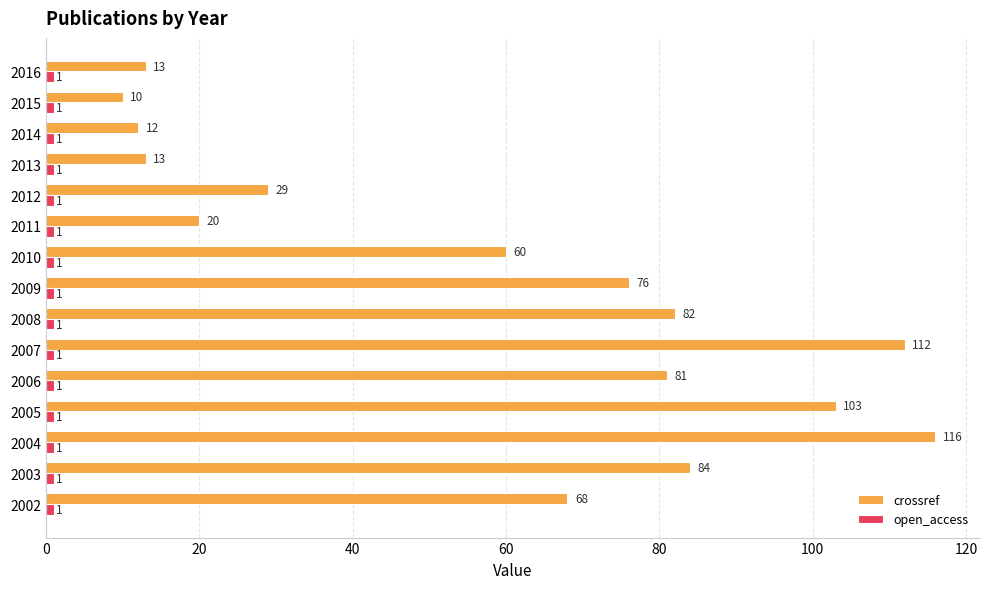

Which series has the largest total across all categories?

crossref